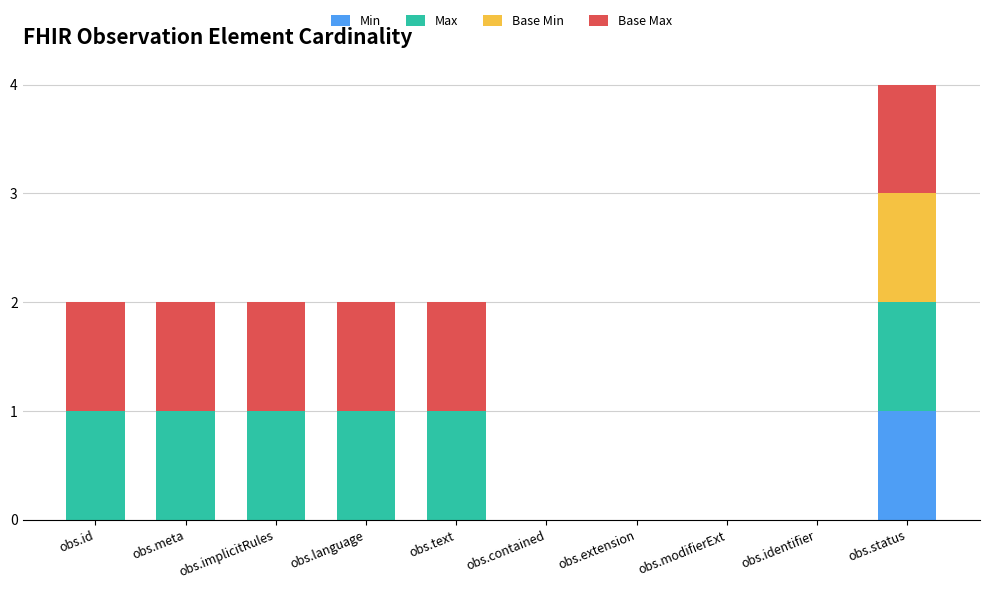

Does the chart contain stacked bars?

Yes